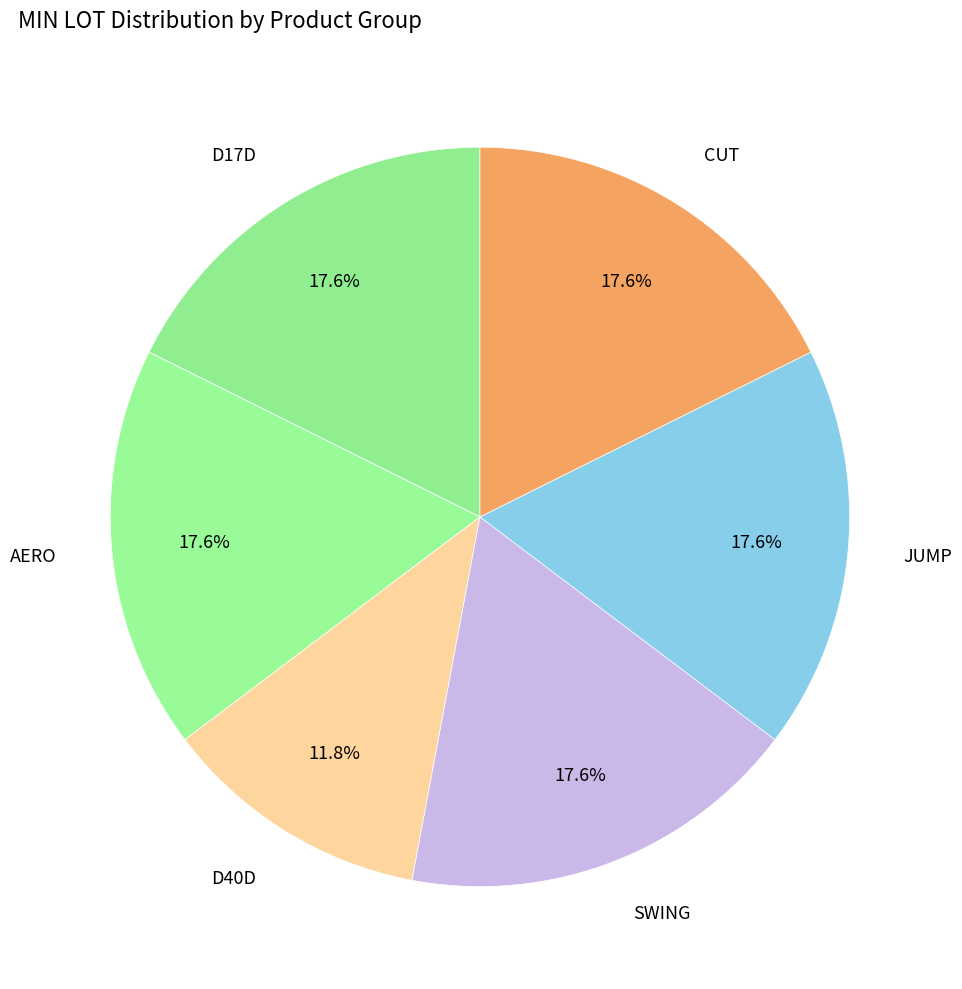

To the nearest percent, what is the combined percentage of D40D and SWING?

29%